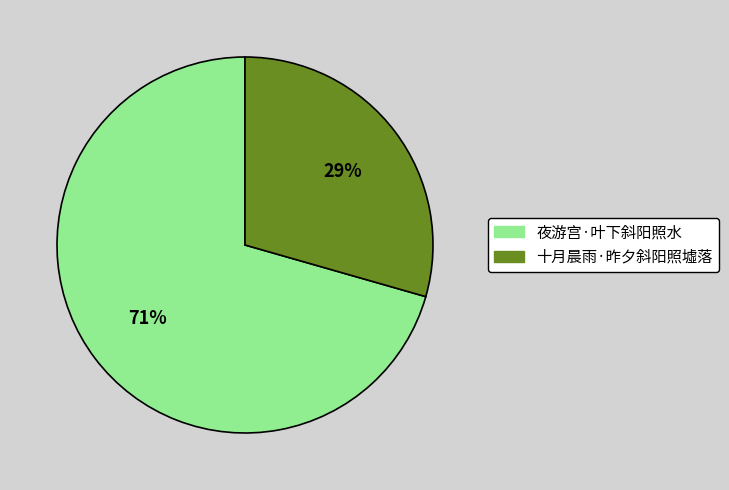

Count the number of slices in the pie.

2